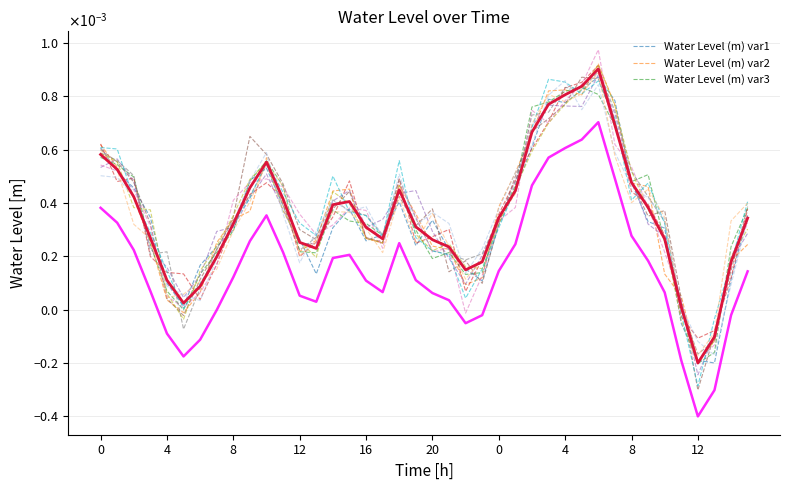

Rank the series at 0 from highest to lowest value.

Water Level (m) var2, Water Level (m) var1, Water Level (m), Water Level (m) var3, Water Level (m) lower